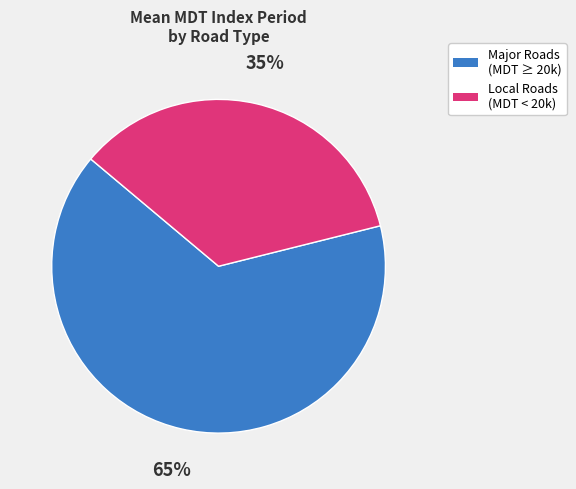

Combined, do Local Roads (MDT < 20k) and Major Roads (MDT ≥ 20k) account for over 50%?

Yes